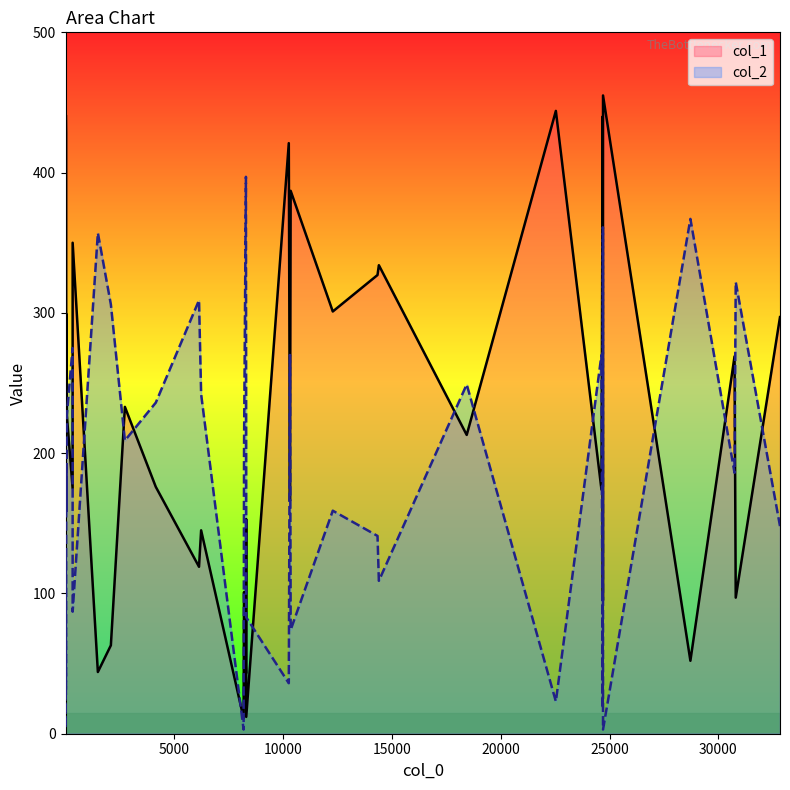

What is the difference between the highest and lowest values at 2100?

243